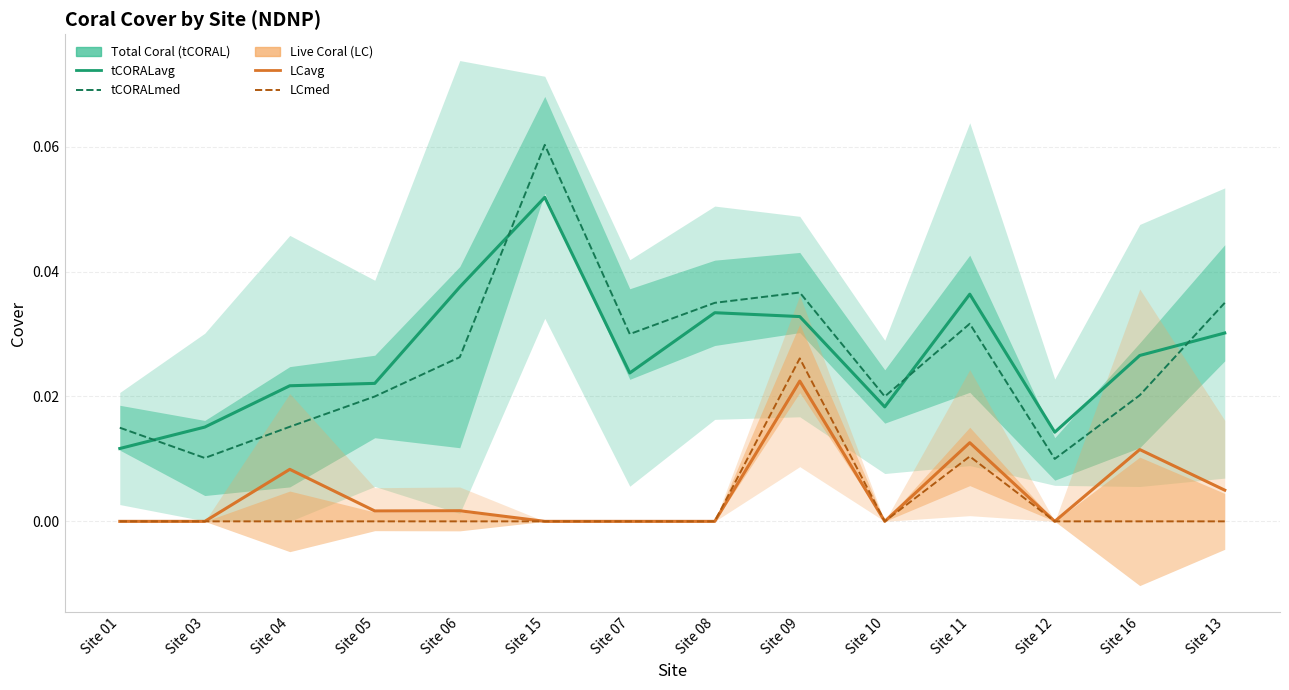

At which category is the sum across all series the highest?

Site 09